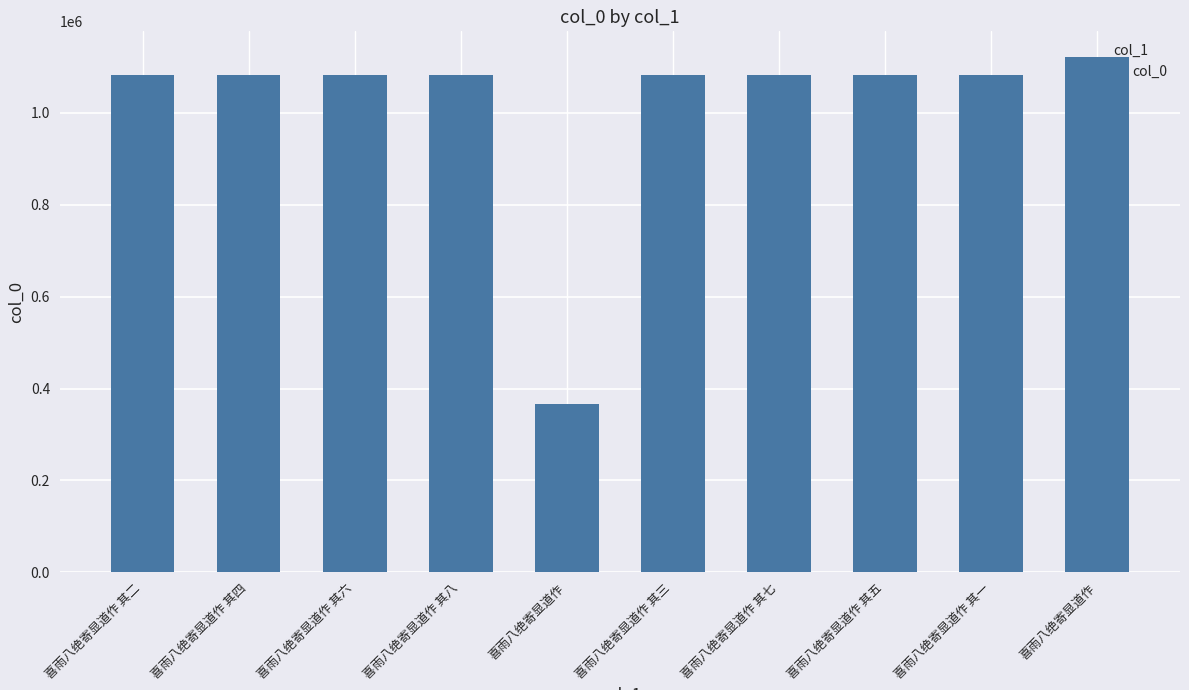

Are the bars grouped side by side (vs. stacked)?

No